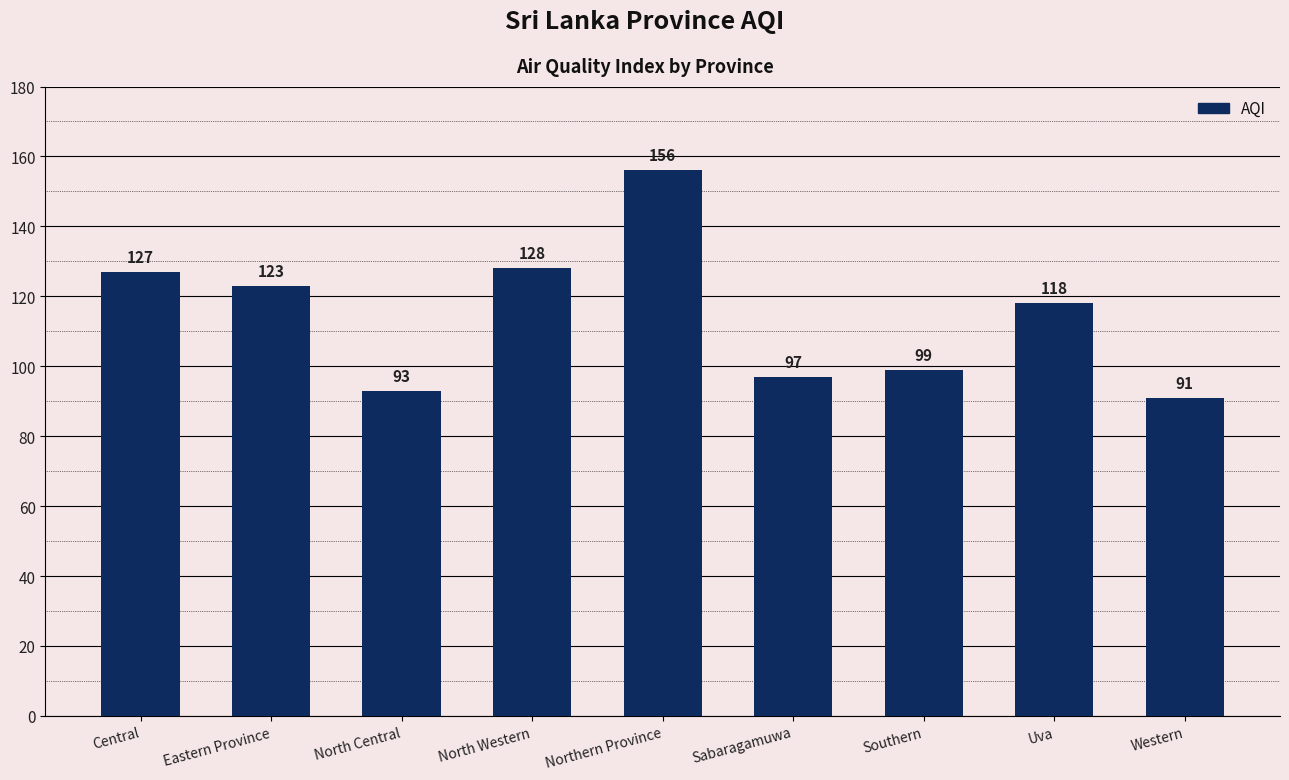

Rank the categories by value from lowest to highest.

Western, North Central, Sabaragamuwa, Southern, Uva, Eastern Province, Central, North Western, Northern Province